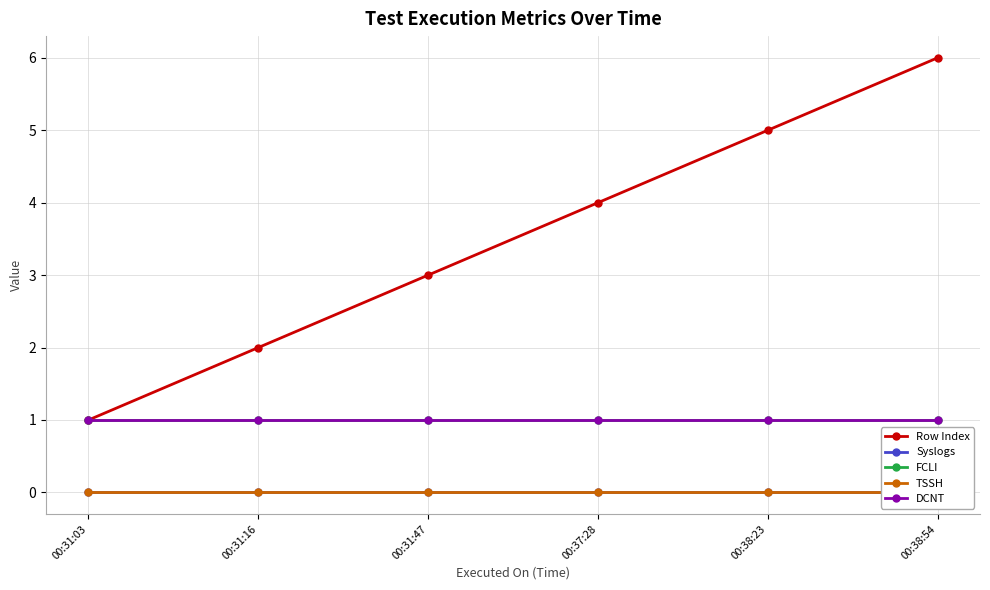

Which series has the widest spread of values?

Row Index